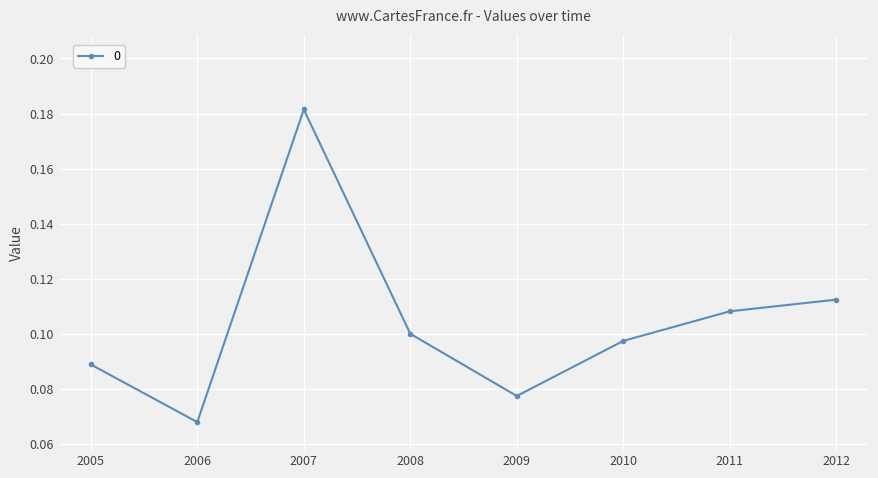

How many interior local peaks (higher than both neighbors) does the data have?

1